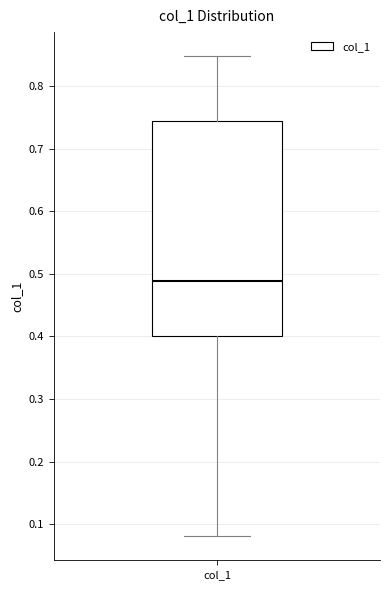

Transcribe this box plot: give where the median line is, the range the box spans, and where the two whiskers end, as read against the y-axis. The values are not printed on the chart, so give them approximately, as read against the axis.

median 0.49, box 0.40 to 0.74, whiskers 0.08 to 0.85